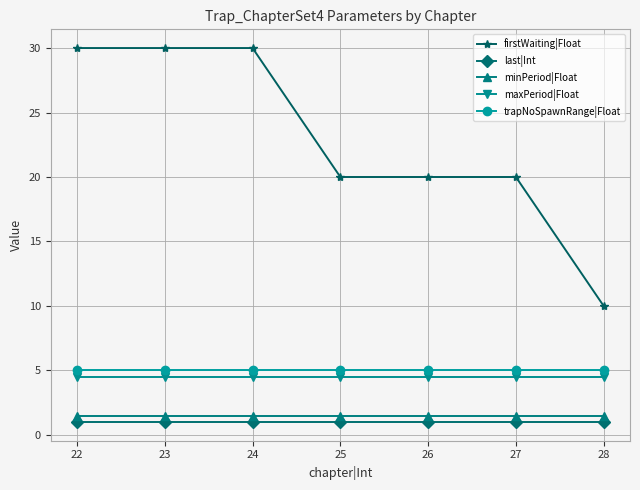

Which series has the widest spread of values?

firstWaiting|Float